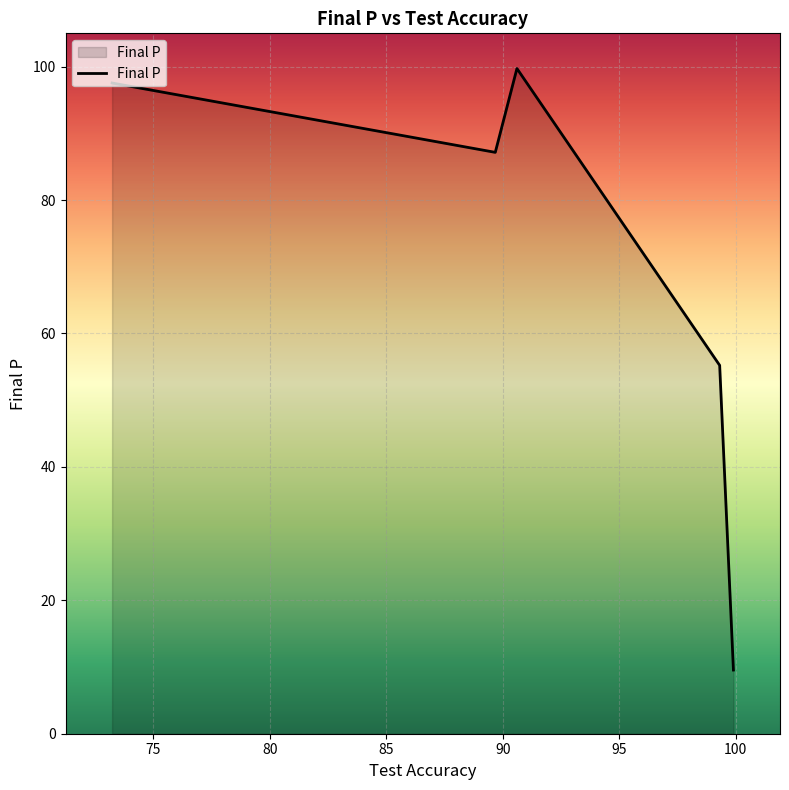

What is the minimum value shown in the chart?

9.5